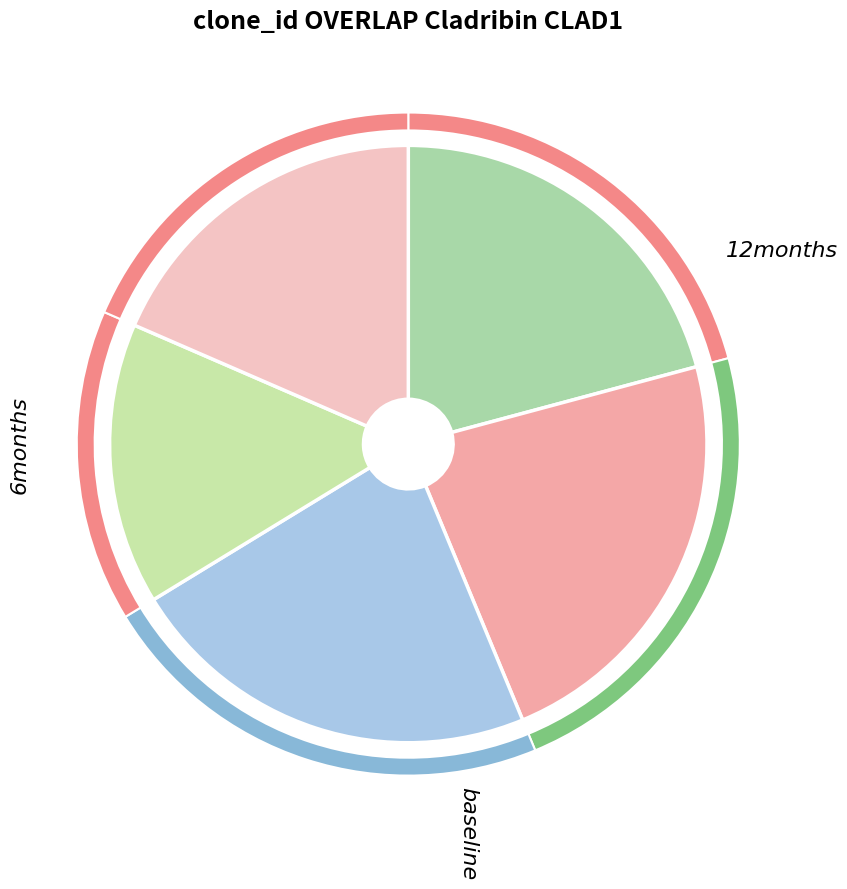

Combined, what portion of the pie is cn12 and B54?

33.7%